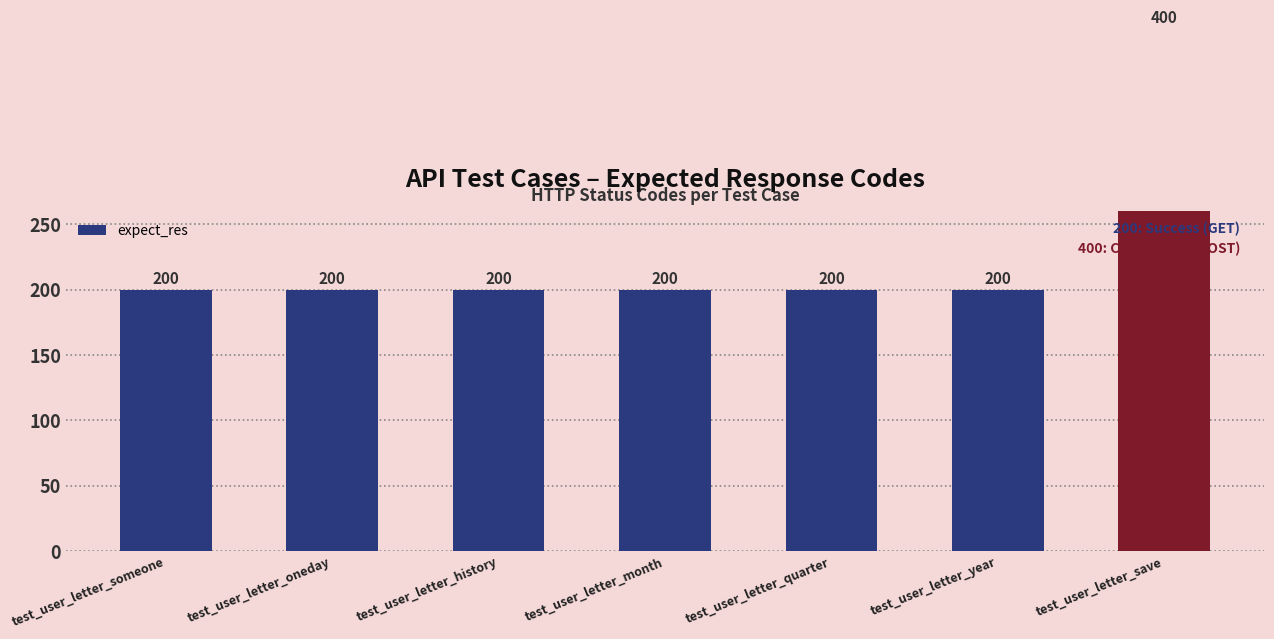

Is it true that the value at test_user_letter_year is 110?

False